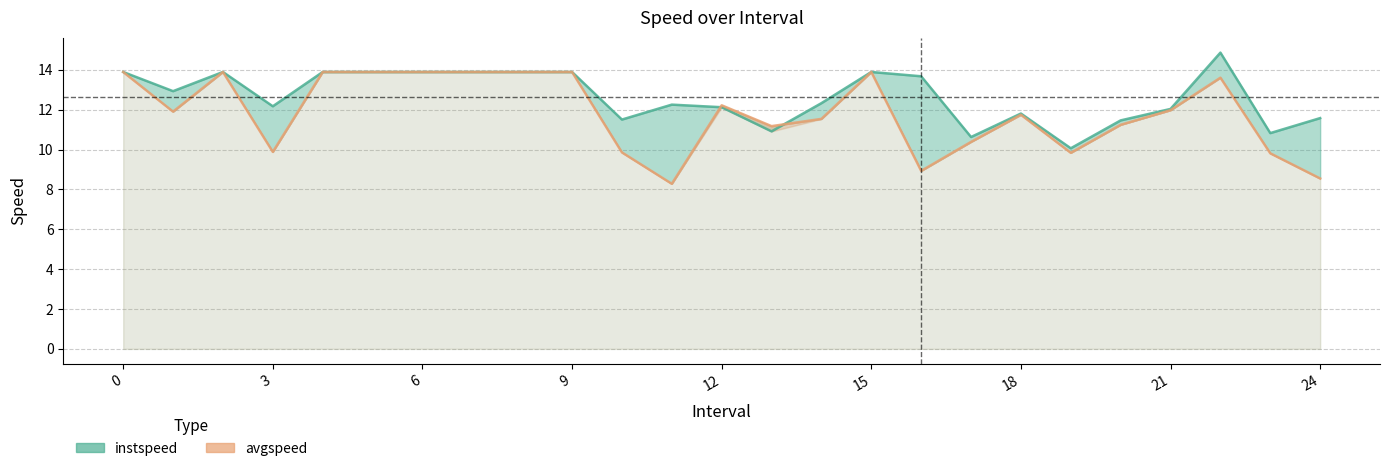

What is the maximum value for avgspeed?

13.9